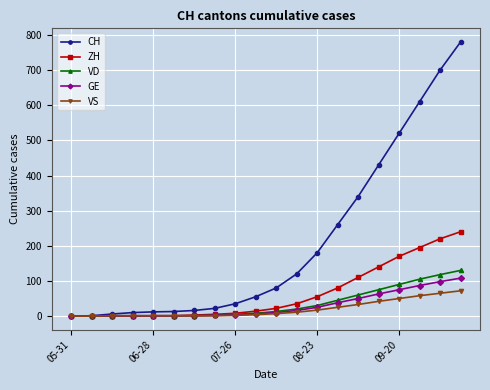

Which series has the widest spread of values?

CH